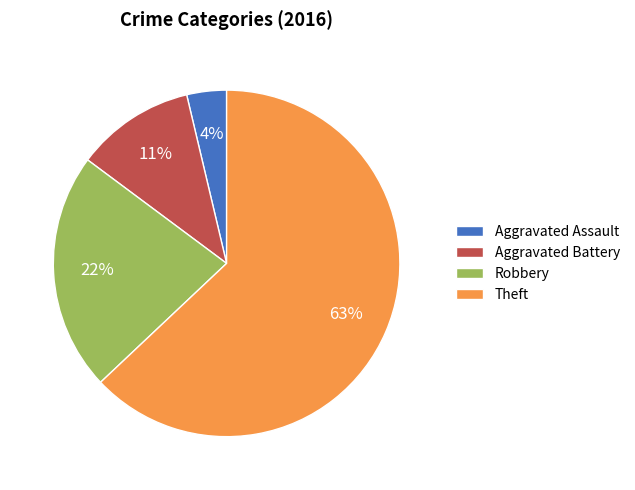

Is it true that Aggravated Battery is 2% of the pie?

False